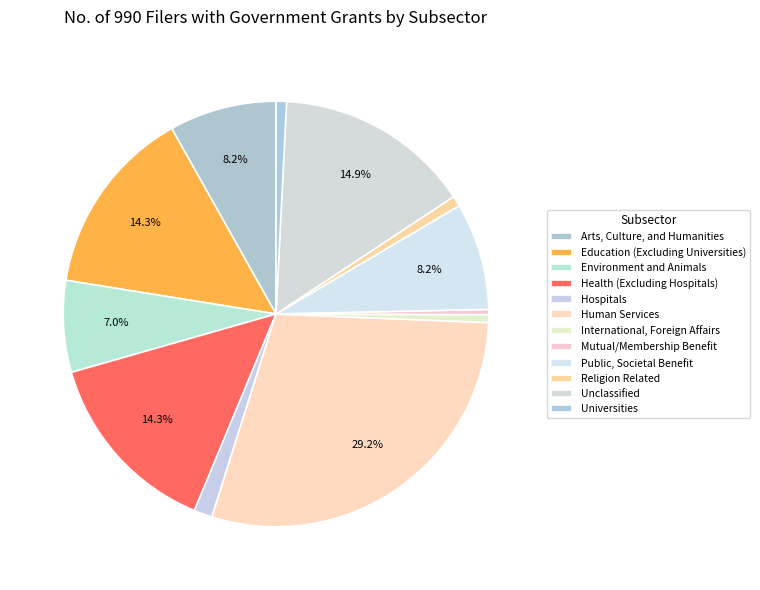

Rank the categories by value from highest to lowest.

Human Services, Unclassified, Education (Excluding Universities), Health (Excluding Hospitals), Arts, Culture, and Humanities, Public, Societal Benefit, Environment and Animals, Hospitals, Religion Related, Universities, International, Foreign Affairs, Mutual/Membership Benefit